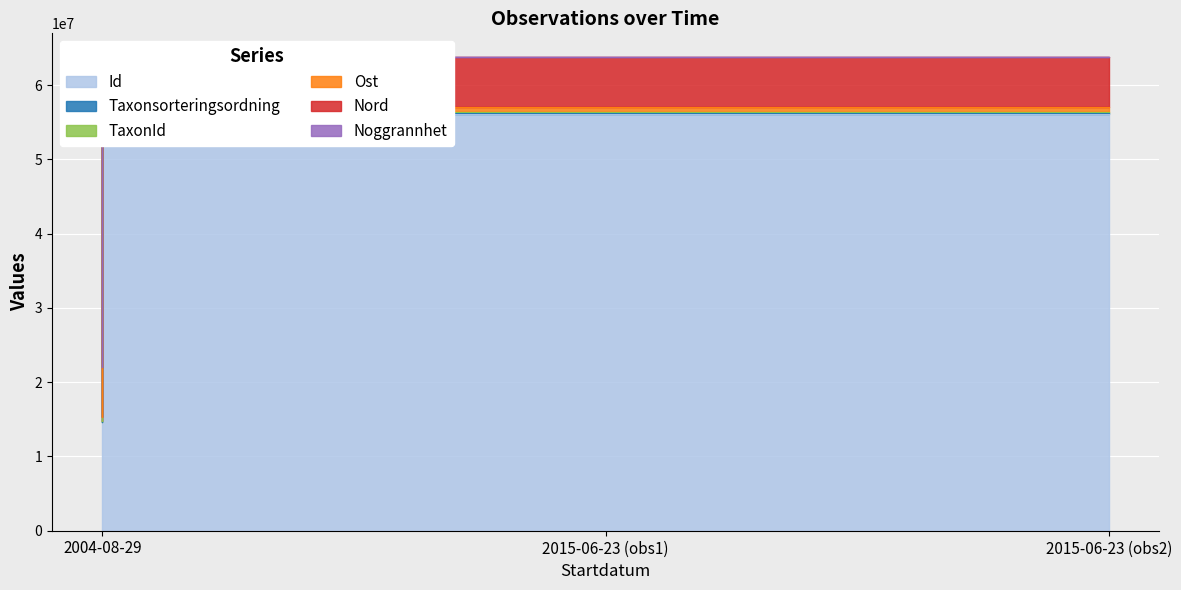

The value of TaxonId at 2015-06-23 (obs1) is 22988458. True or false?

False